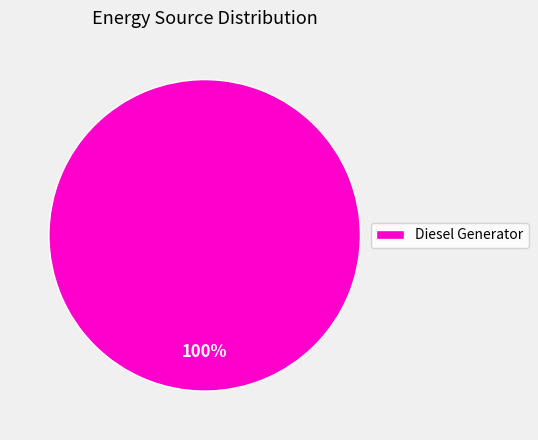

How many segments does this pie chart have?

1